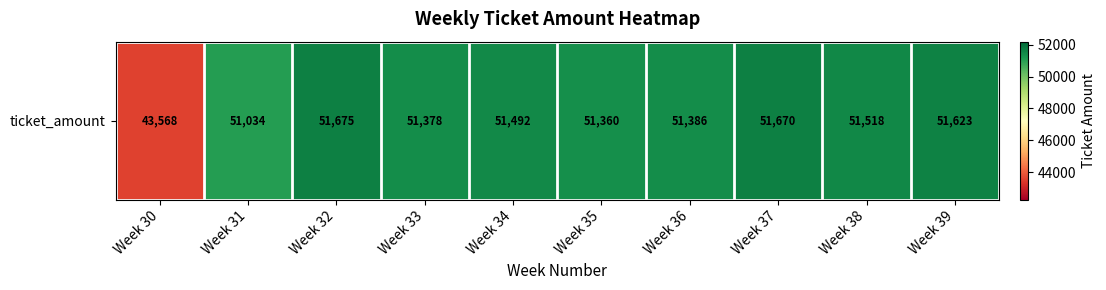

What is the sum of the values at Week 33 and Week 32?

103053